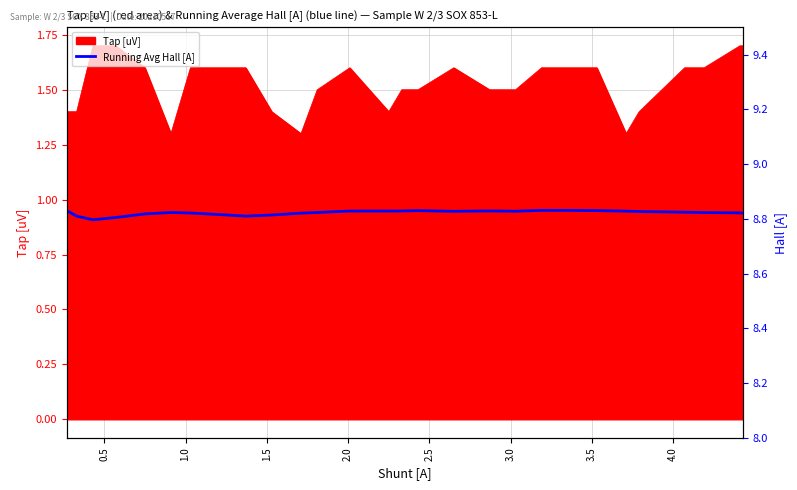

What is the smallest value displayed?

8.8